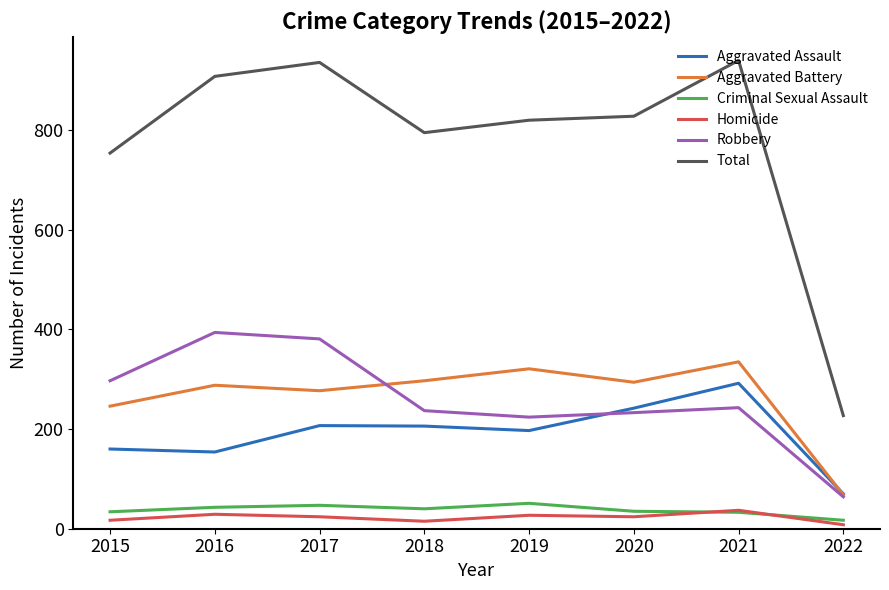

Which series has the widest spread of values?

Total